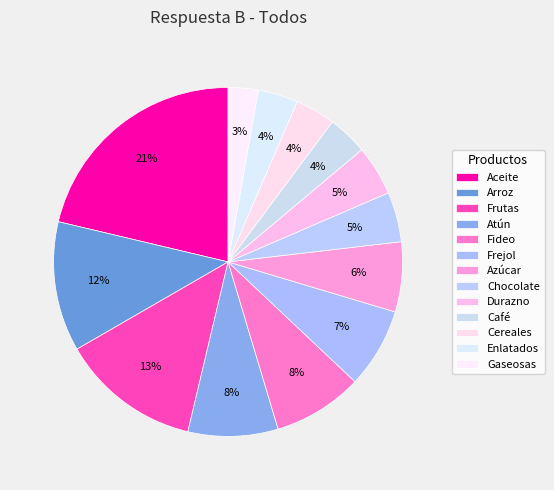

Count the number of slices in the pie.

13